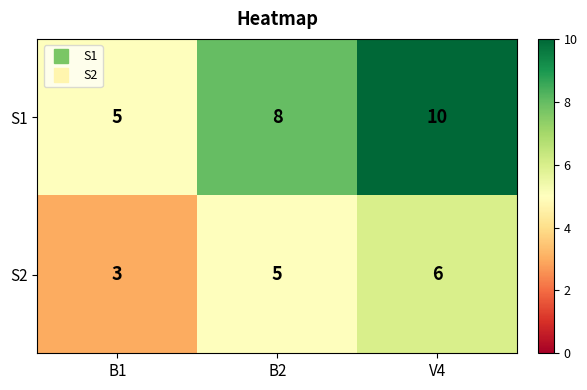

At which category is the sum across all series the highest?

V4